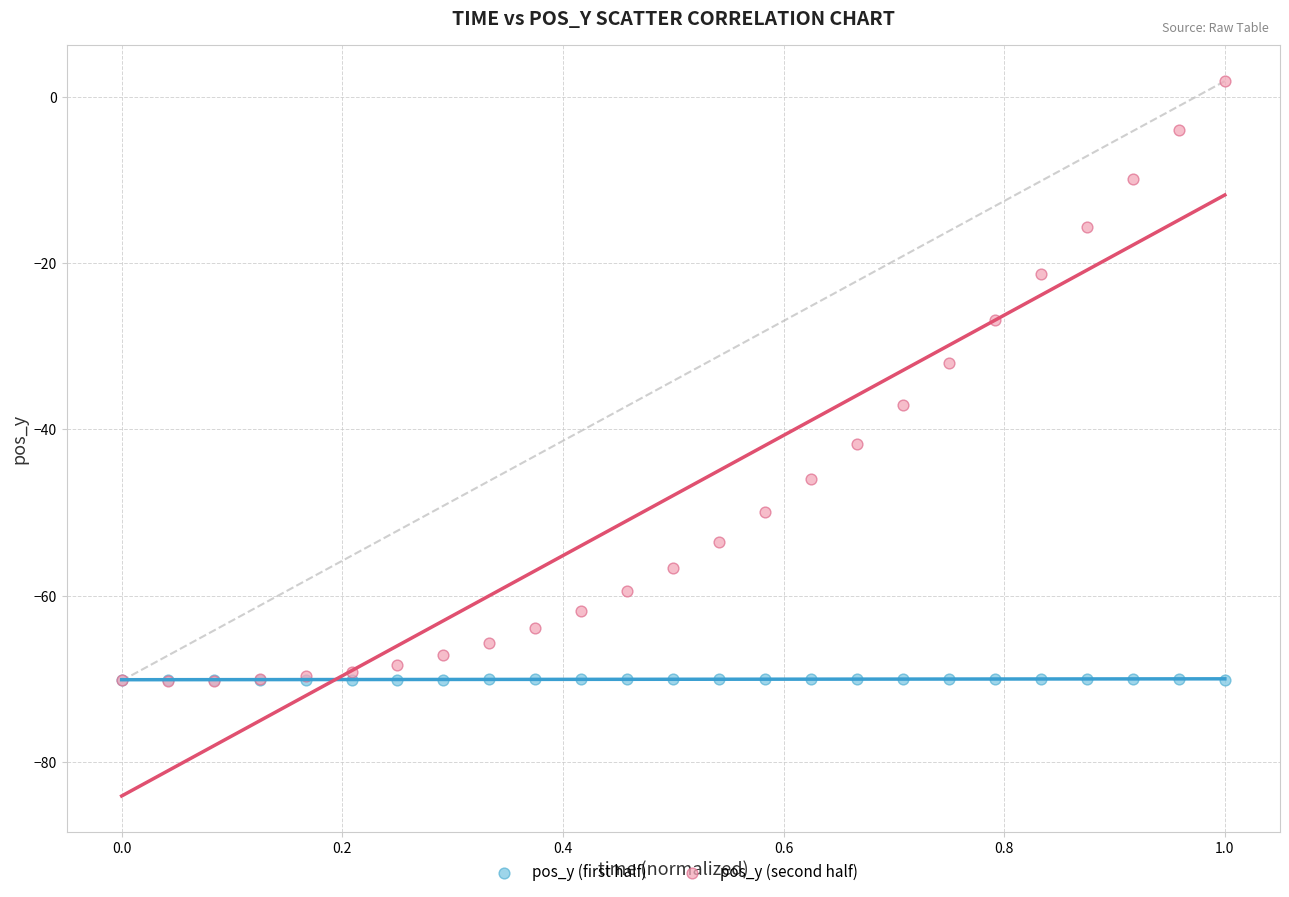

Across all series, what Y value is closest to -34?

-32.1